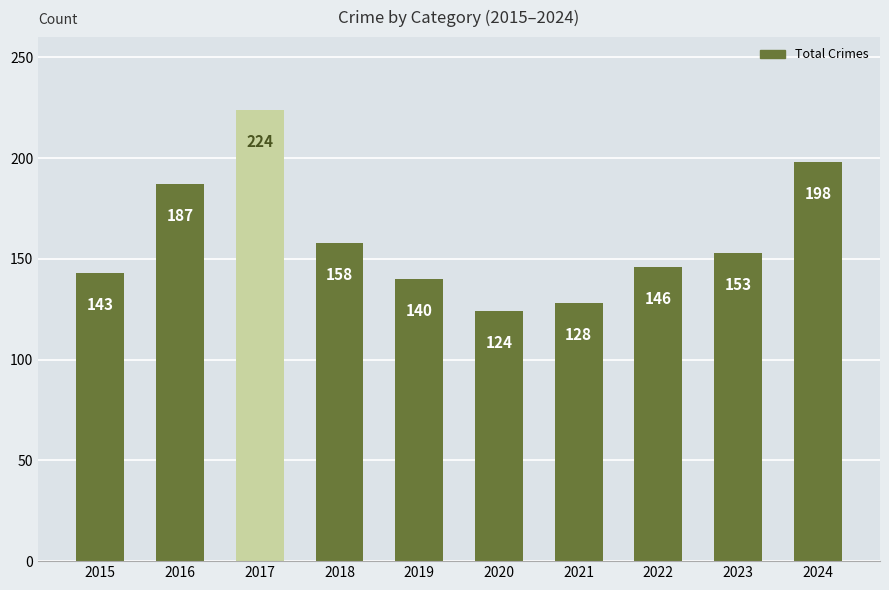

Where is the data nearest to the value 174?

2016